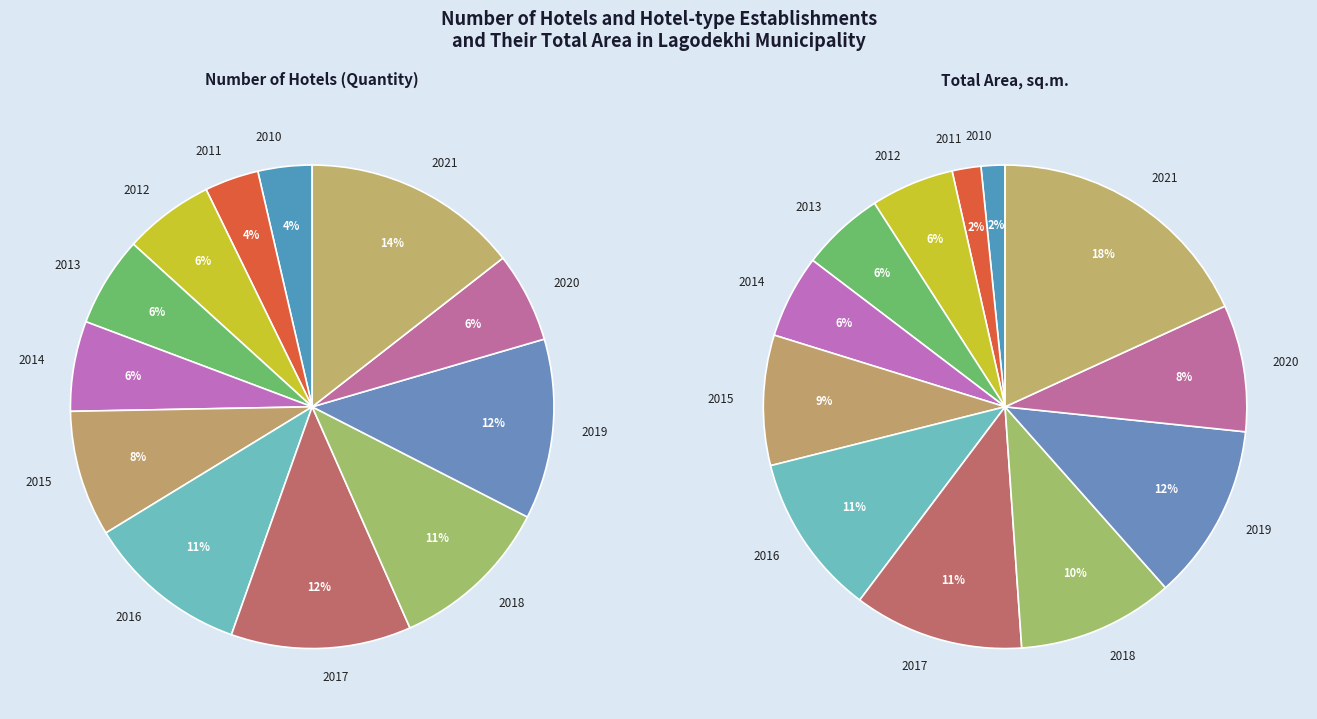

Rank the categories by Quantity value from lowest to highest.

2010, 2011, 2012, 2013, 2014, 2020, 2015, 2016, 2018, 2017, 2019, 2021